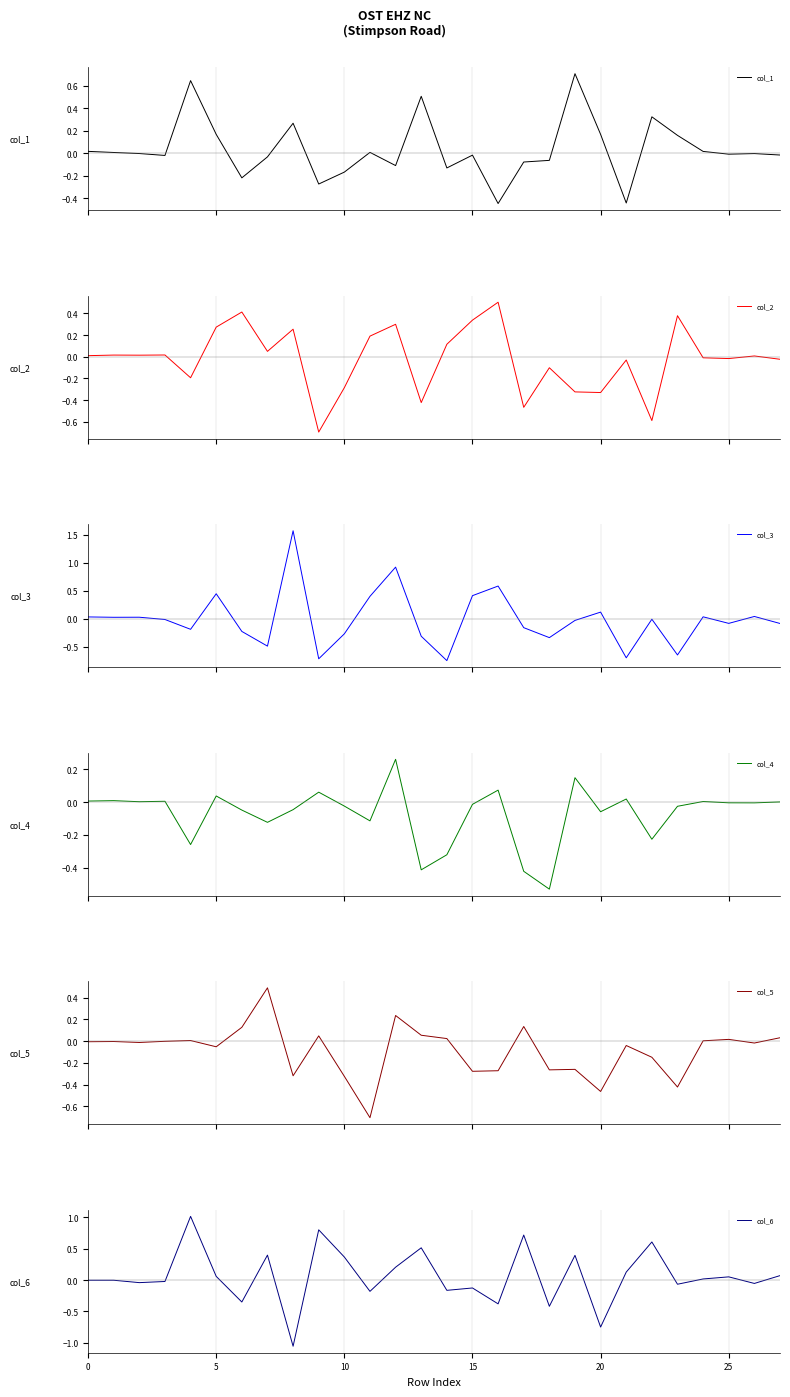

Which series has the largest range (max minus min)?

col_3